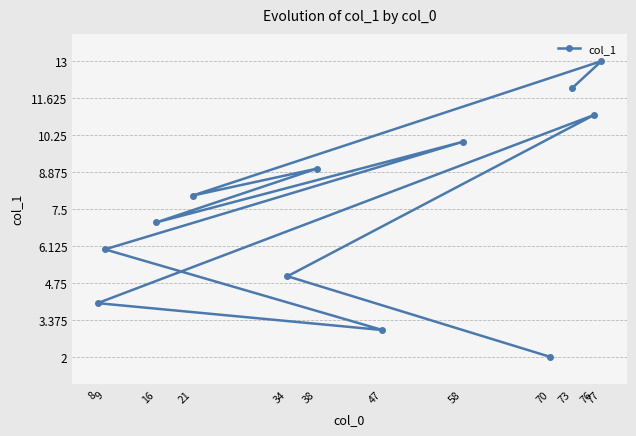

What is the value of the 12th point from the left?

13